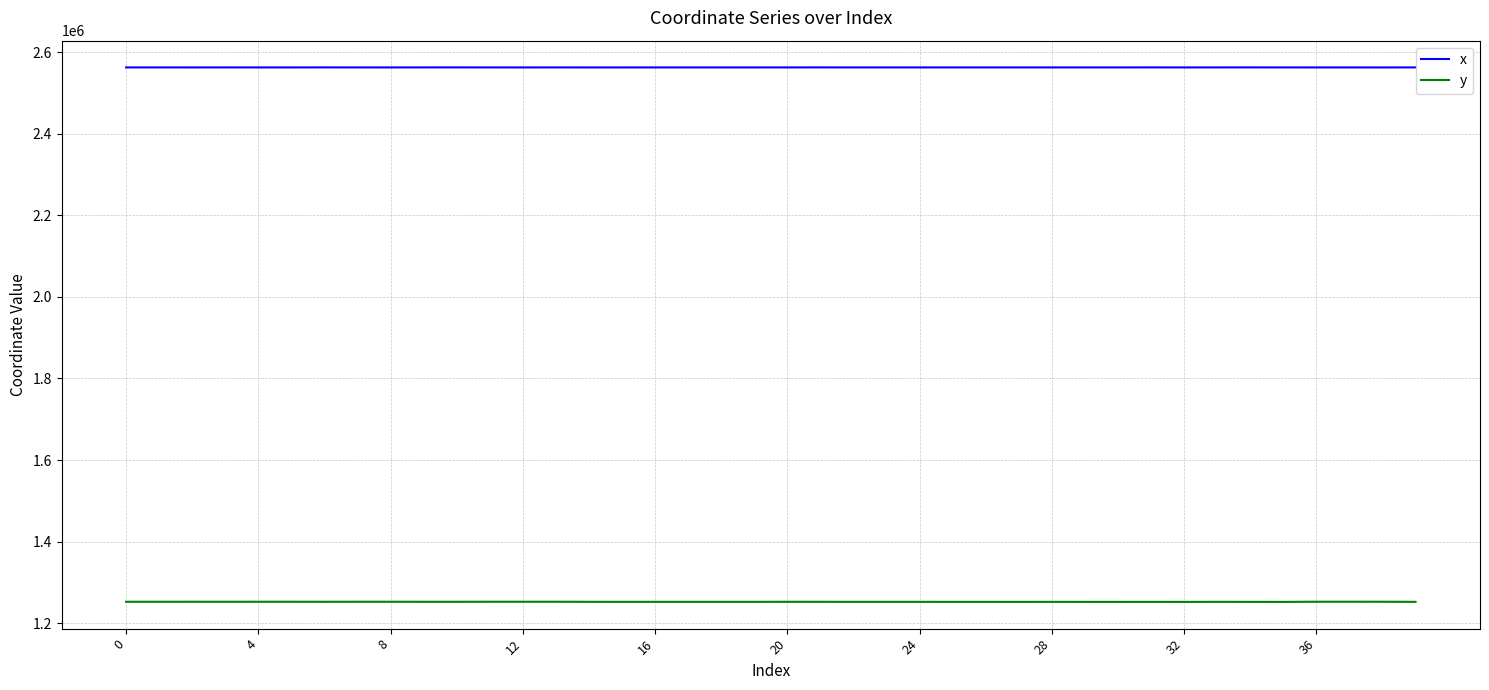

What is the difference between the maximum and second lowest values in the x series?

124.3